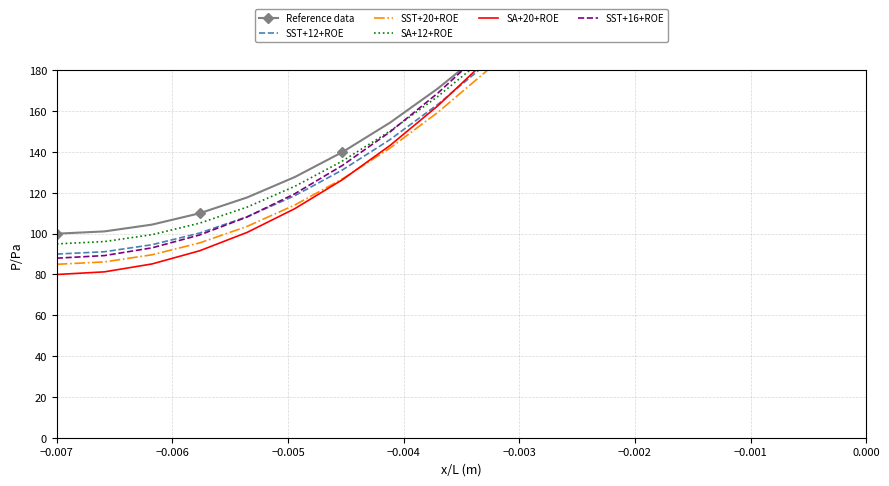

What is the value of the Reference data point at the 7th from the left?

140.0